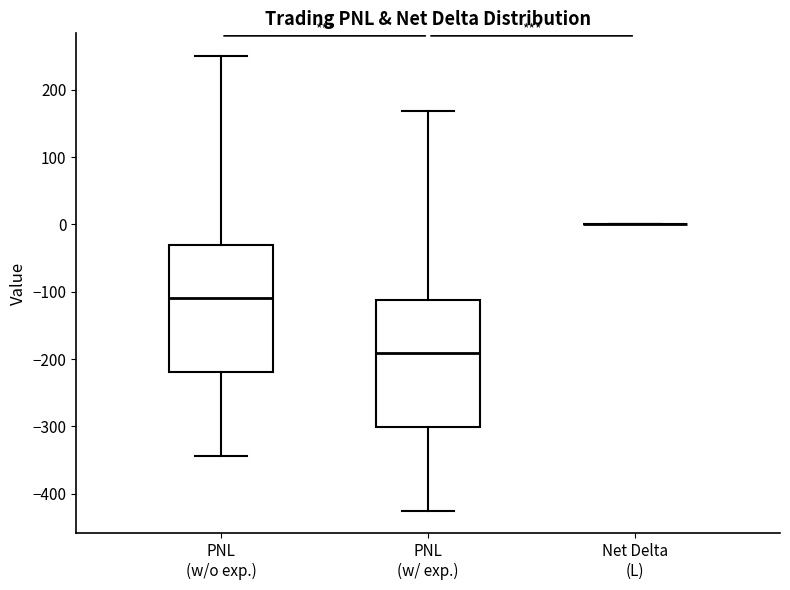

Reading left to right, read every box against the y-axis: the position of its median line, the range the box covers, and the ends of its whiskers. The values are not printed on the chart, so give them approximately, as read against the axis.

PNL (w/o exp.): median -110, box -220 to -30, whiskers -340 to 250
PNL (w/ exp.): median -190, box -300 to -110, whiskers -430 to 170
Net Delta (L): box collapsed to a line at 0, whiskers 0 to 0